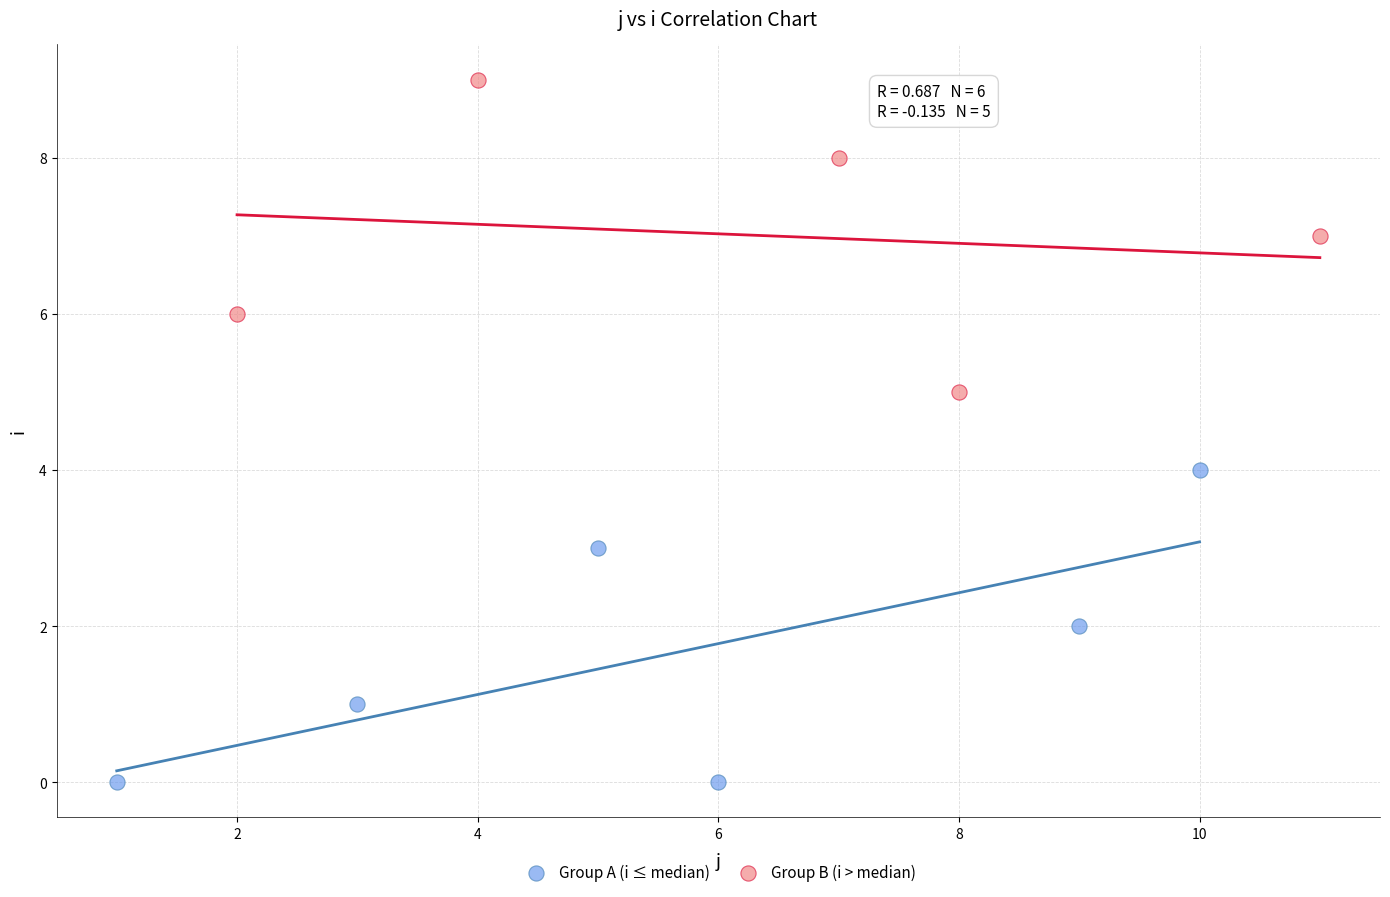

Which series reaches the minimum Y coordinate?

Group A (i ≤ median)